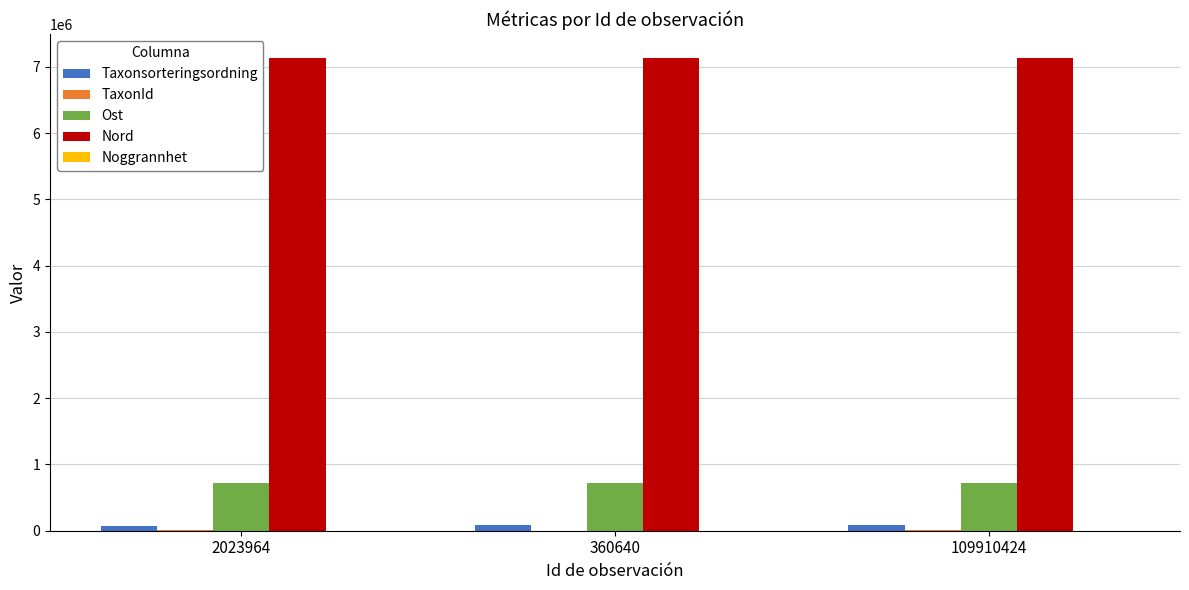

Is it true that Nord equals 7139288 at 2023964?

True